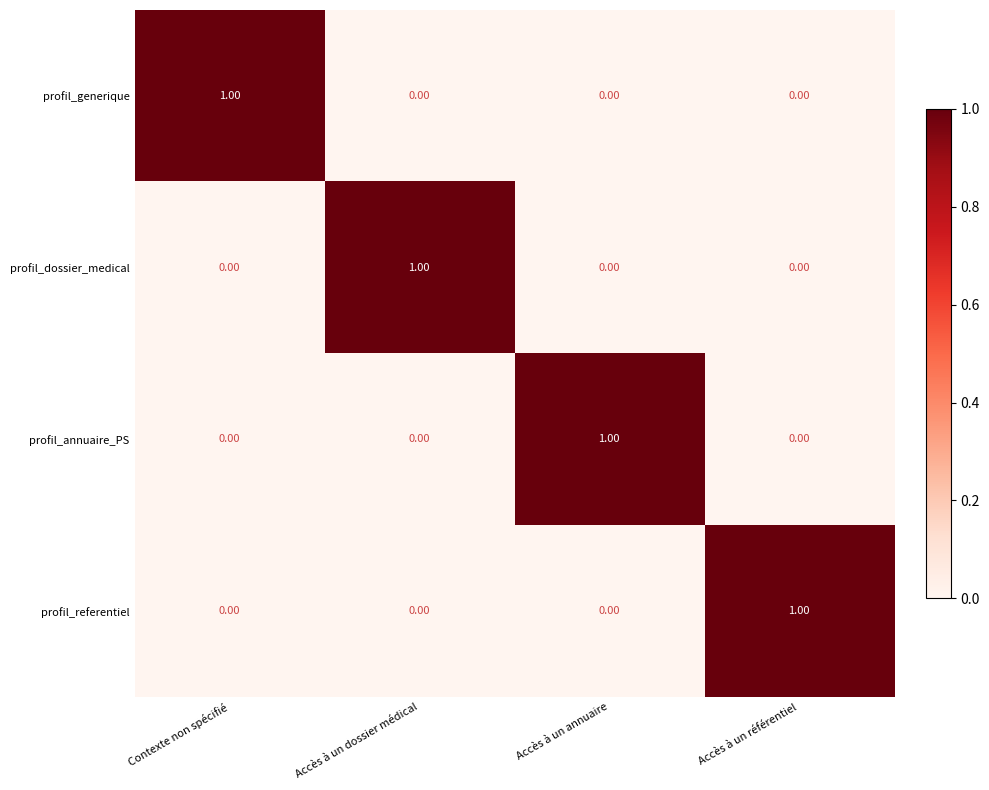

At which label does profil_dossier_medical reach its peak?

Accès à un dossier médical